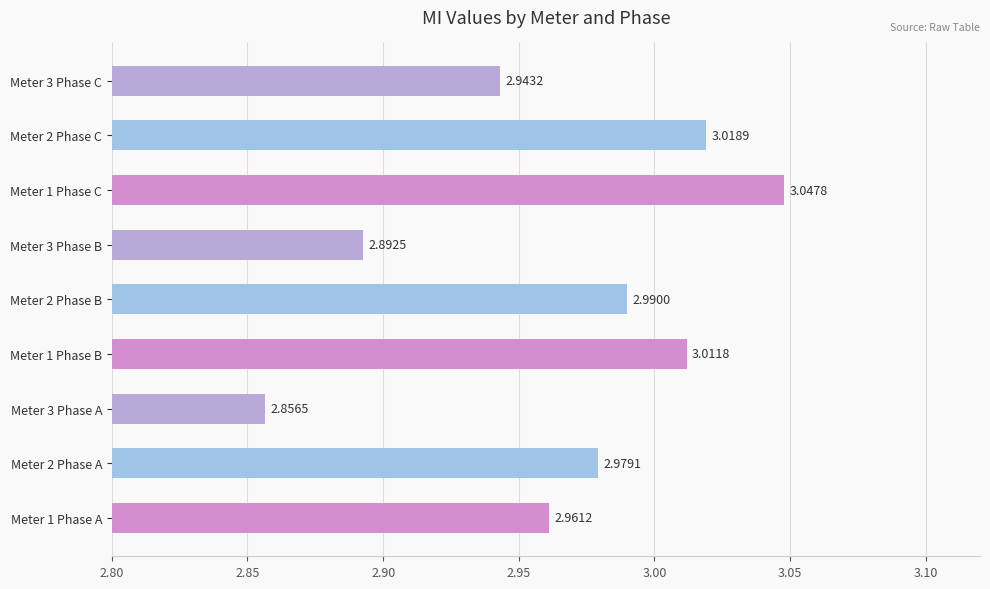

Rank the categories by value from highest to lowest.

Meter 1 Phase C, Meter 2 Phase C, Meter 1 Phase B, Meter 2 Phase B, Meter 2 Phase A, Meter 1 Phase A, Meter 3 Phase C, Meter 3 Phase B, Meter 3 Phase A